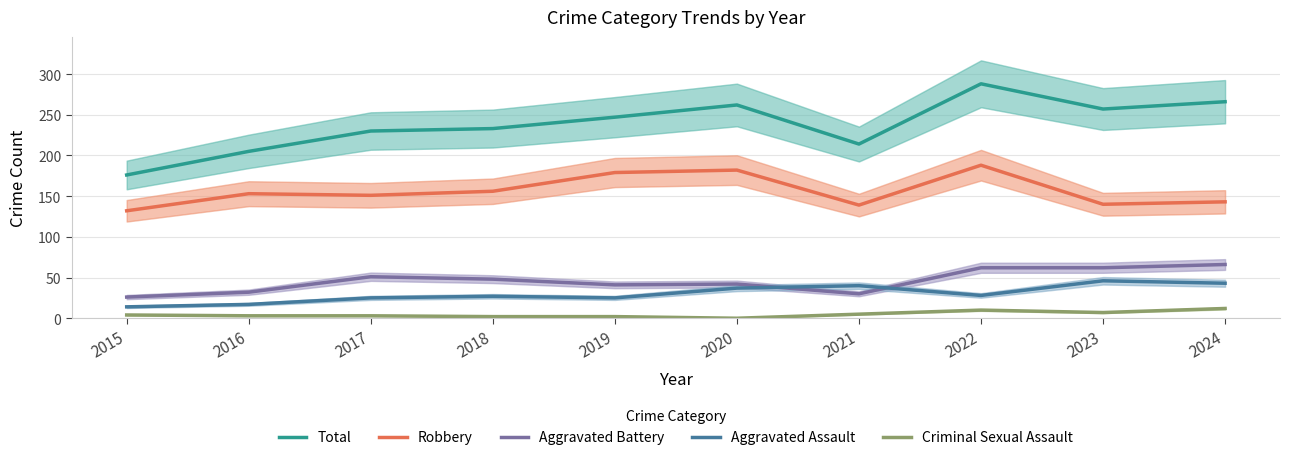

True or false: Criminal Sexual Assault and Aggravated Battery intersect in this chart.

False